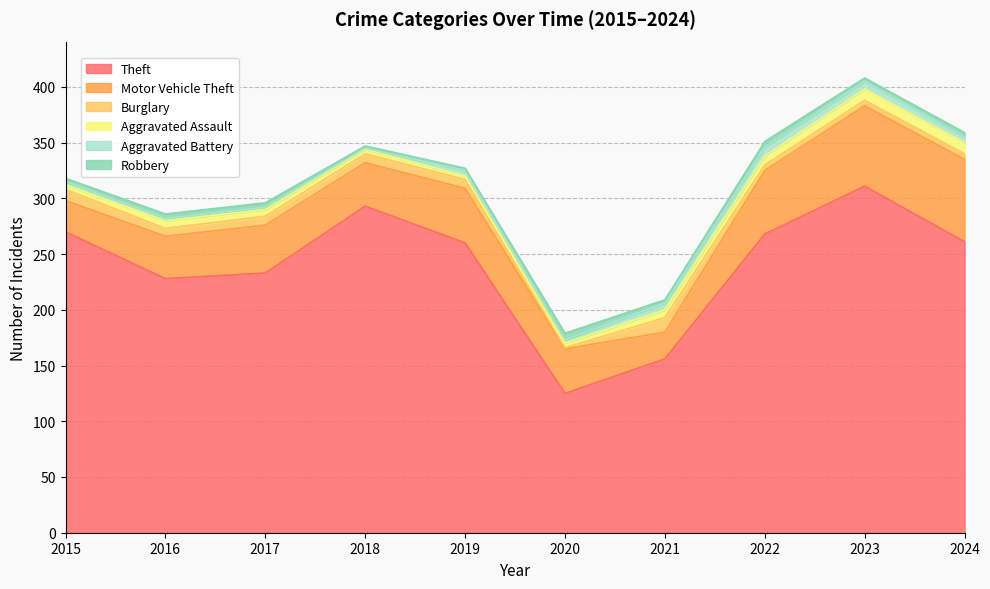

Which category has the lowest value in the Theft series?

2020